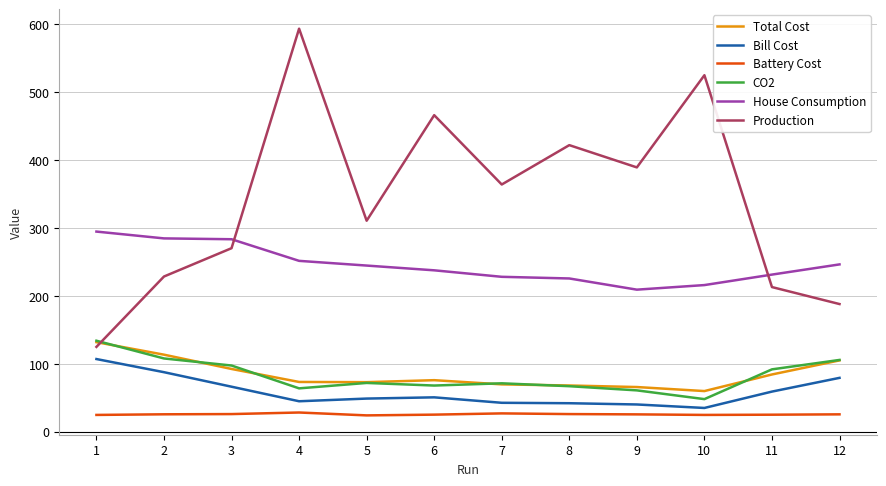

At which category is the sum across all series the highest?

4